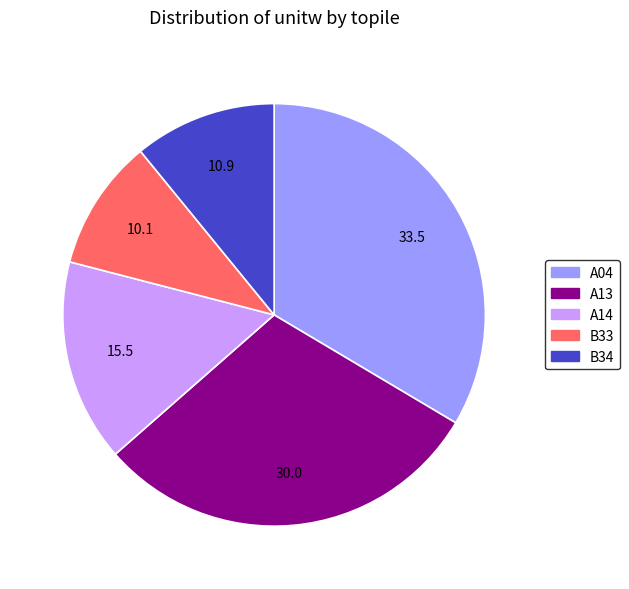

Does A04 account for over 50% of the chart?

No